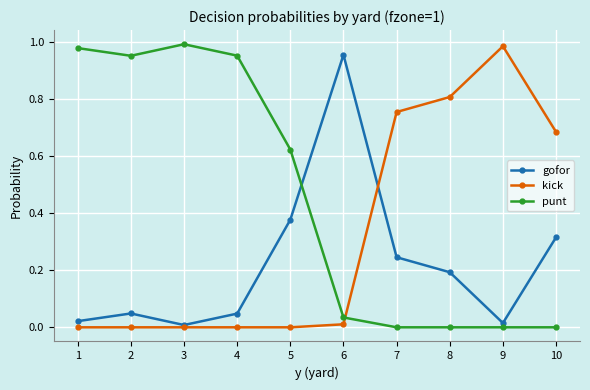

Is it true that punt equals 1.0 at 1?

True